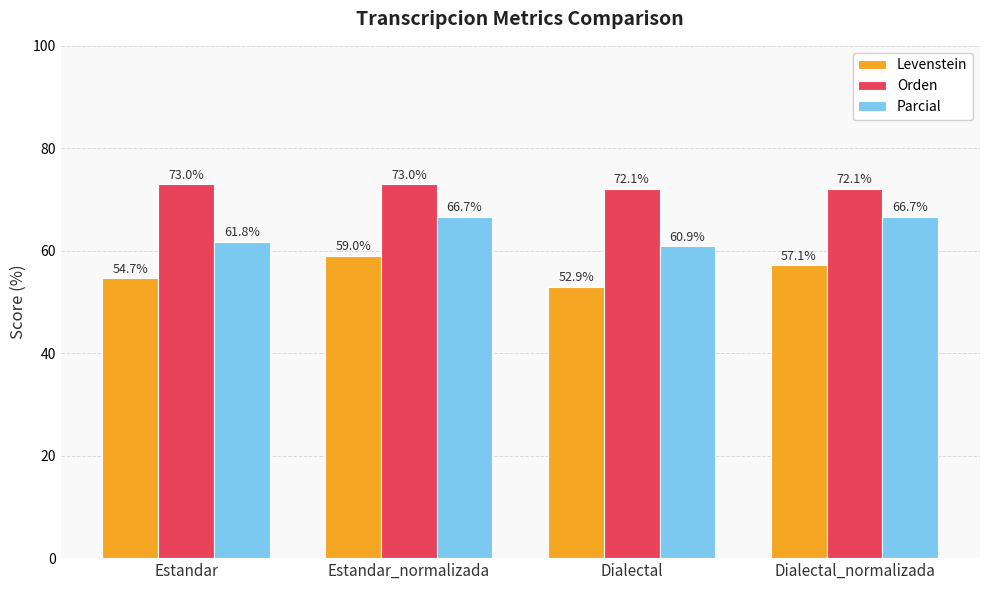

Which series has the largest range (max minus min)?

Levenstein